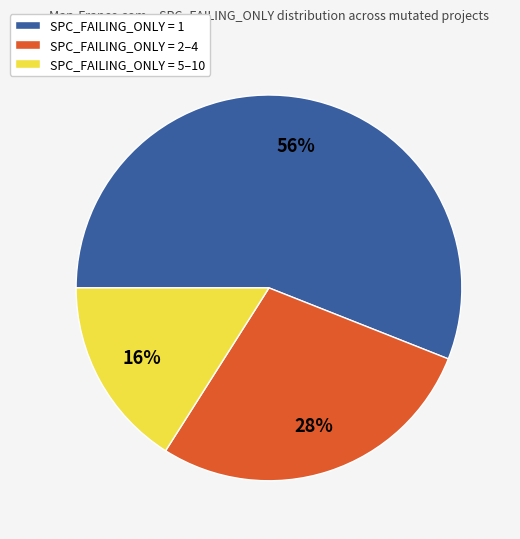

To the nearest percent, what is the average slice percentage?

33%